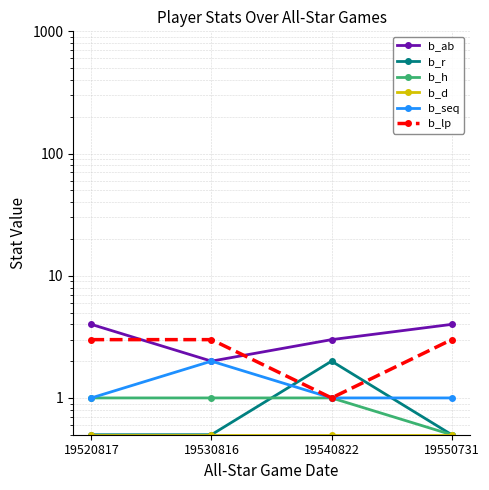

True or false: b_seq and b_d cross at least once.

False